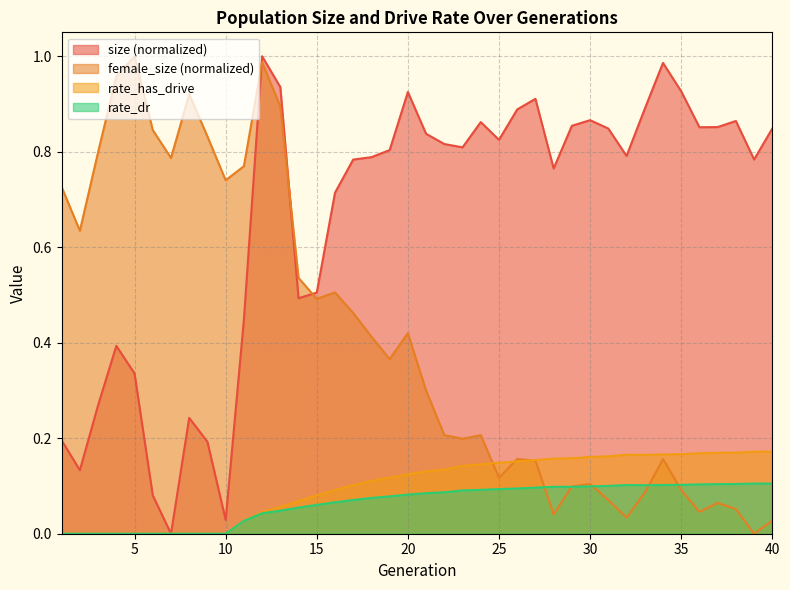

At 3, list the series in order from smallest to largest.

rate_has_drive, rate_dr, size, female_size